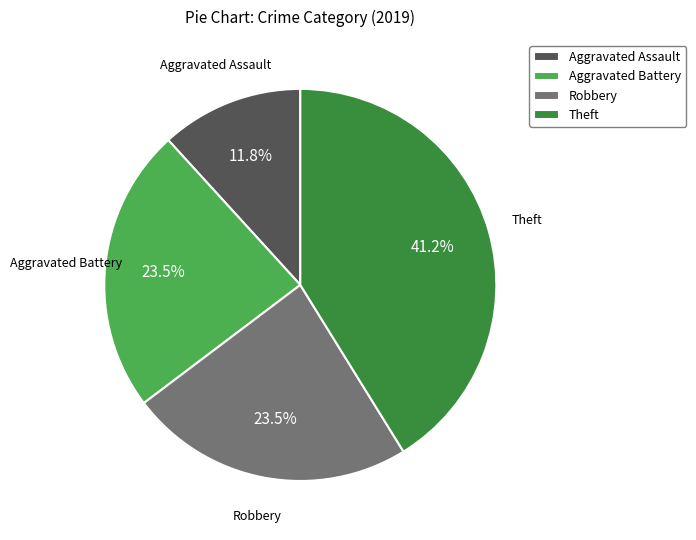

To the nearest percent, what is the combined percentage of Theft and Aggravated Battery?

65%